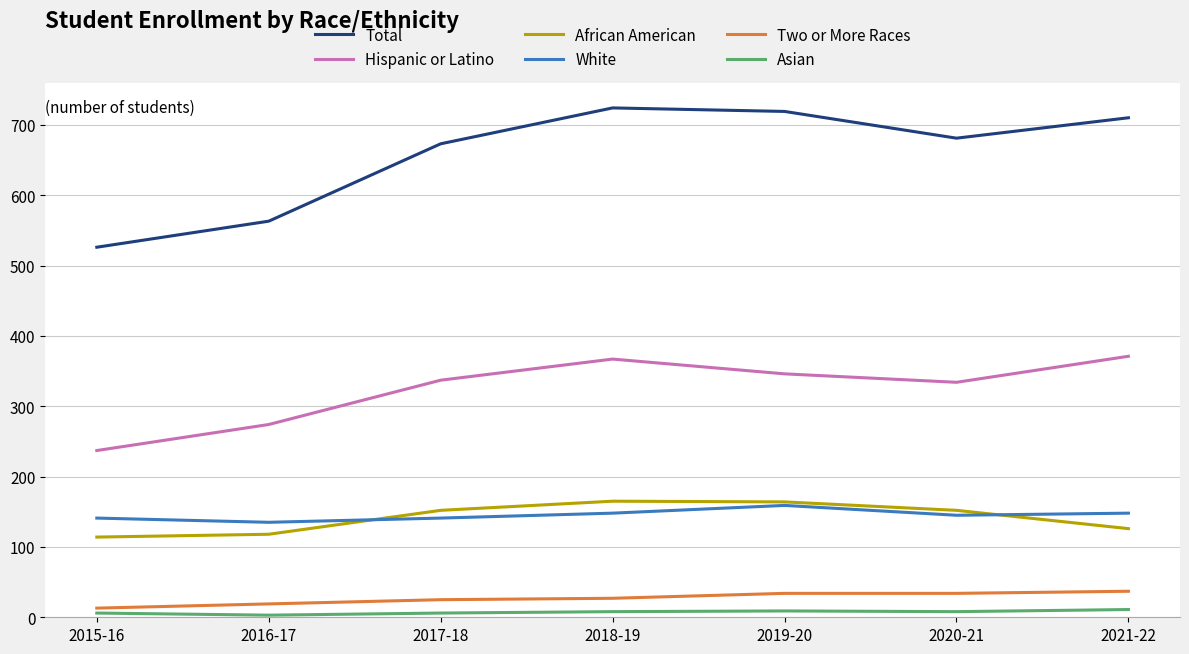

True or false: Total has a value of 423 at 2020-21.

False